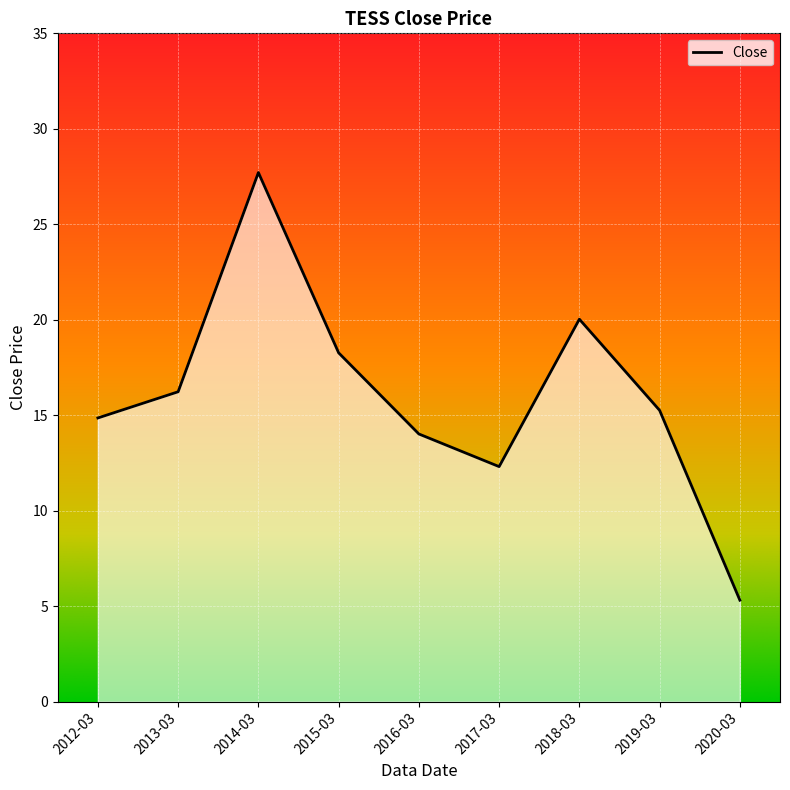

What is the difference between the maximum and minimum values?

22.4